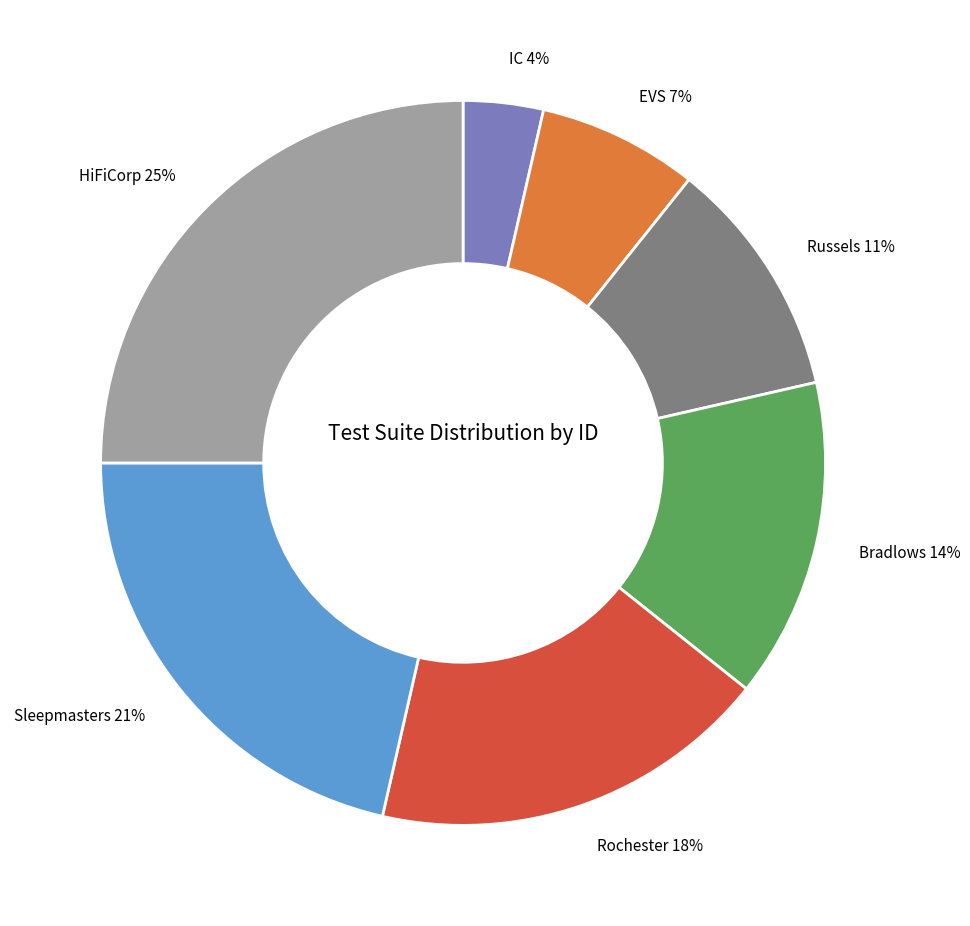

Rank the categories by value from highest to lowest.

HiFiCorp, Sleepmasters, Rochester, Bradlows, Russels, EVS, IC